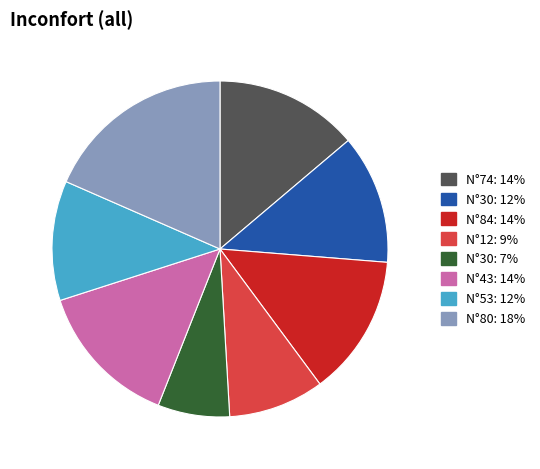

How many slices are in this pie chart?

8